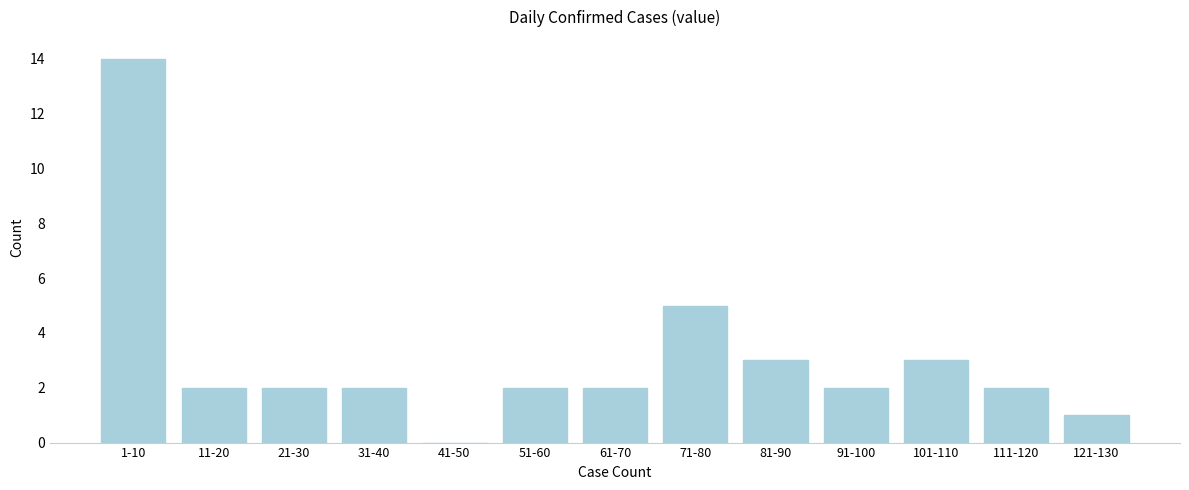

Reading left to right, list all the values displayed in this chart.

1-10=14	11-20=2	21-30=2	31-40=2	41-50=0	51-60=2	61-70=2	71-80=5	81-90=3	91-100=2	101-110=3	111-120=2	121-130=1